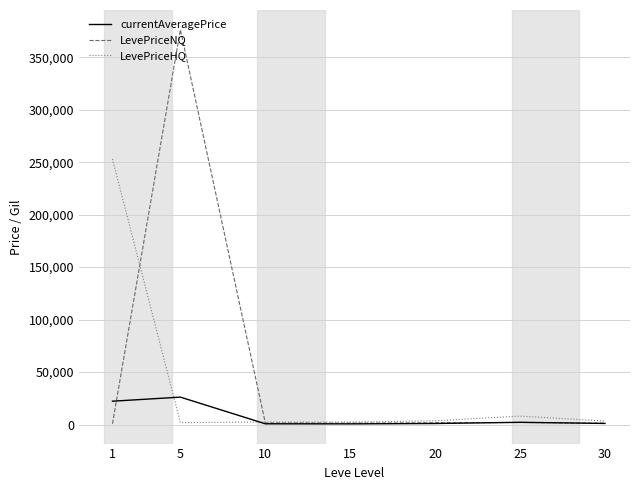

Which series has the largest range (max minus min)?

LevePriceNQ